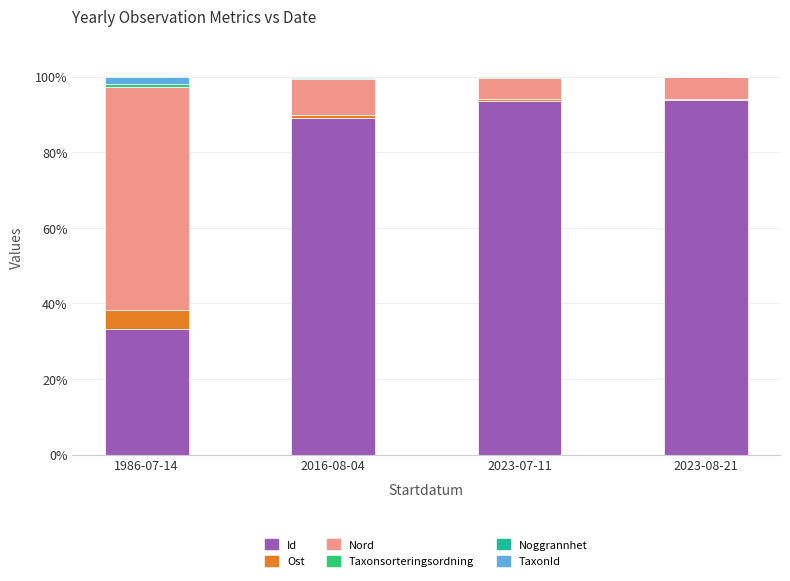

What is the maximum value for Id?

93.7